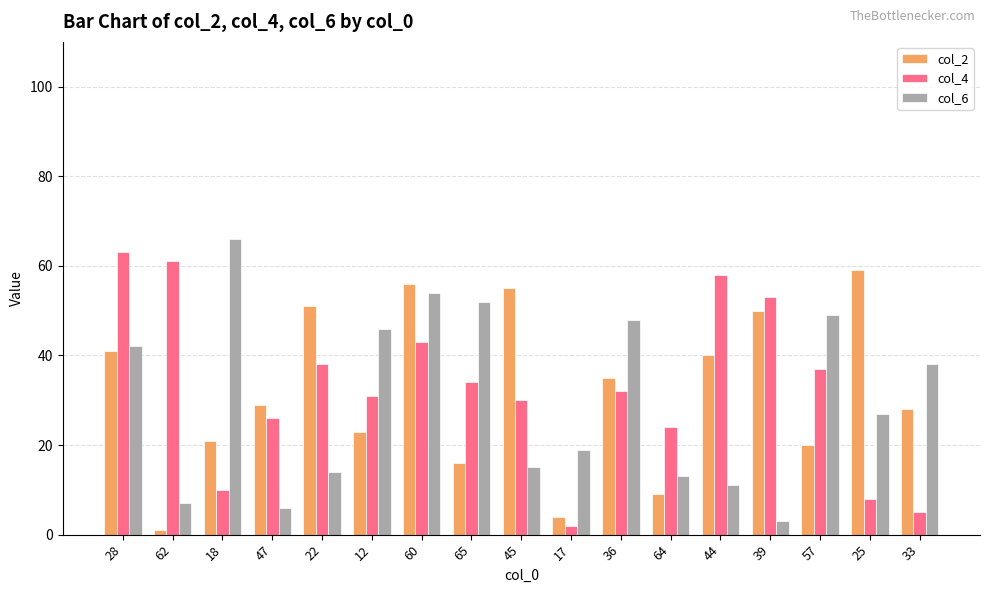

How many values in the col_4 series are below 32?

8